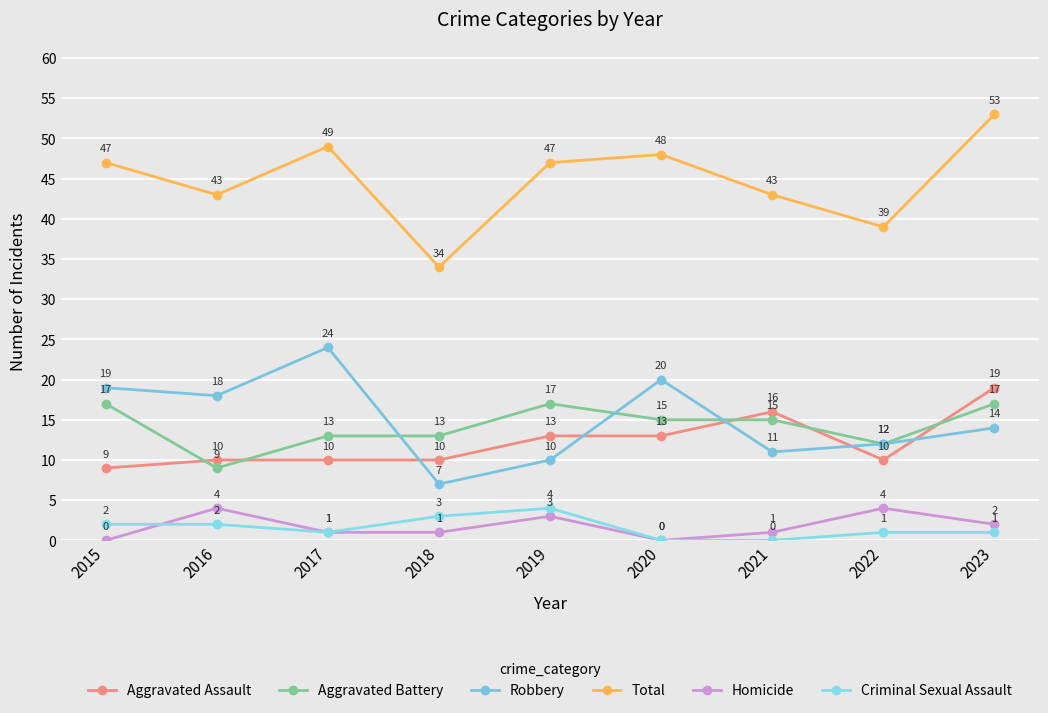

Reading right to left, extract all data points from this chart.

Aggravated Assault: 2023=19	2022=10	2021=16	2020=13	2019=13	2018=10	2017=10	2016=10	2015=9
Aggravated Battery: 2023=17	2022=12	2021=15	2020=15	2019=17	2018=13	2017=13	2016=9	2015=17
Robbery: 2023=14	2022=12	2021=11	2020=20	2019=10	2018=7	2017=24	2016=18	2015=19
Total: 2023=53	2022=39	2021=43	2020=48	2019=47	2018=34	2017=49	2016=43	2015=47
Homicide: 2023=2	2022=4	2021=1	2020=0	2019=3	2018=1	2017=1	2016=4	2015=0
Criminal Sexual Assault: 2023=1	2022=1	2021=0	2020=0	2019=4	2018=3	2017=1	2016=2	2015=2